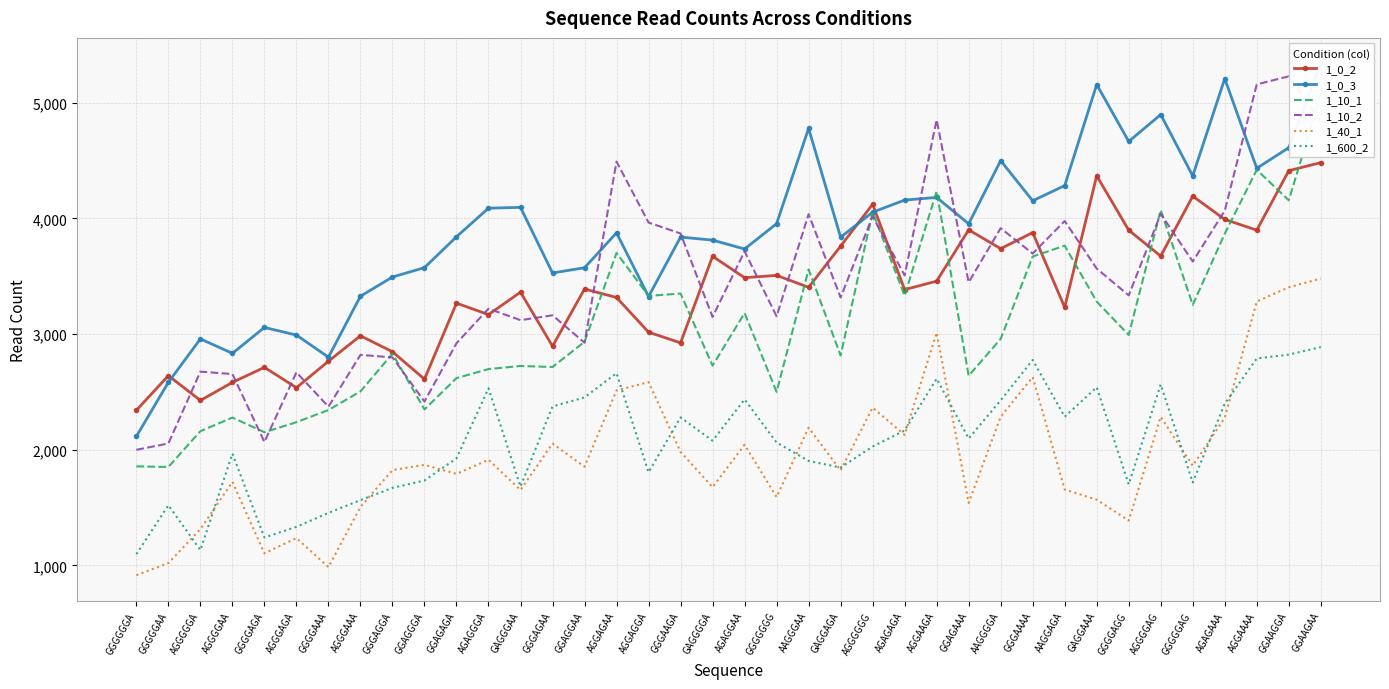

How many distinct data groups are displayed?

6